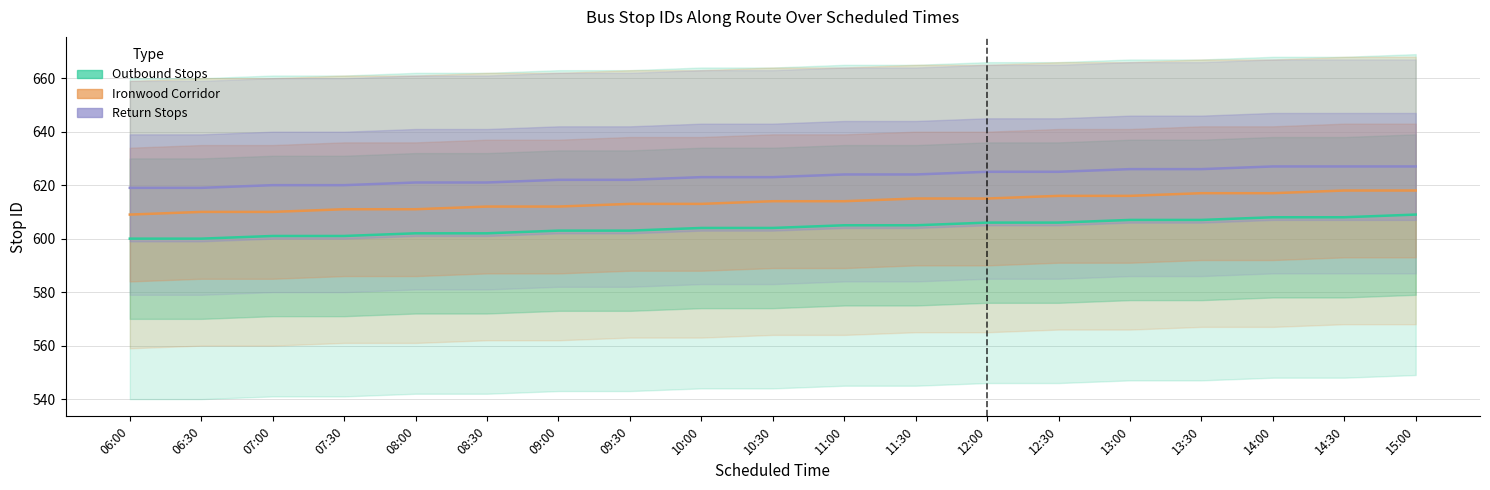

What is the sum of the Ironwood Corridor values at 12:30 and 06:00?

1225